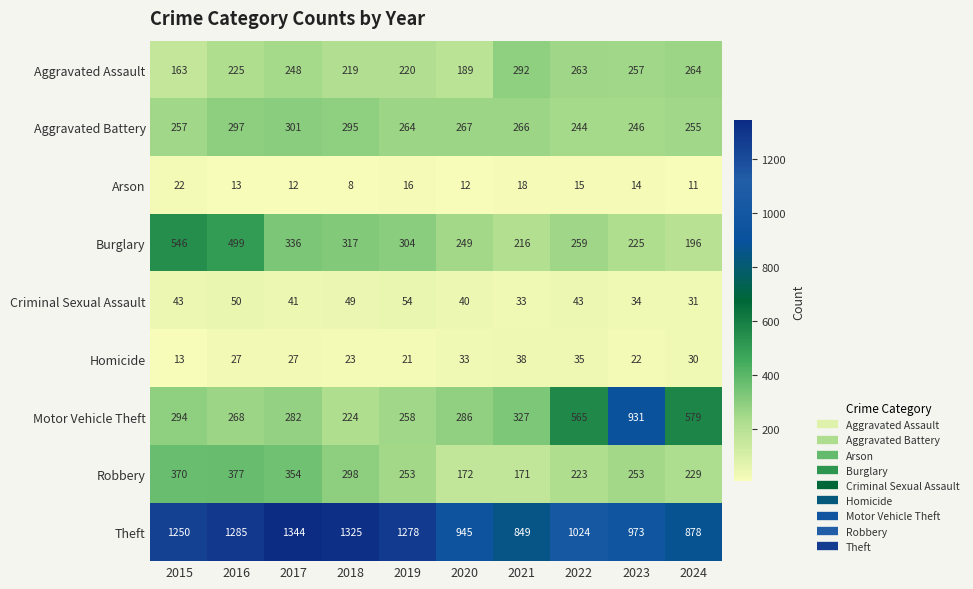

Which series changed the most between 2015 and 2018?

Burglary